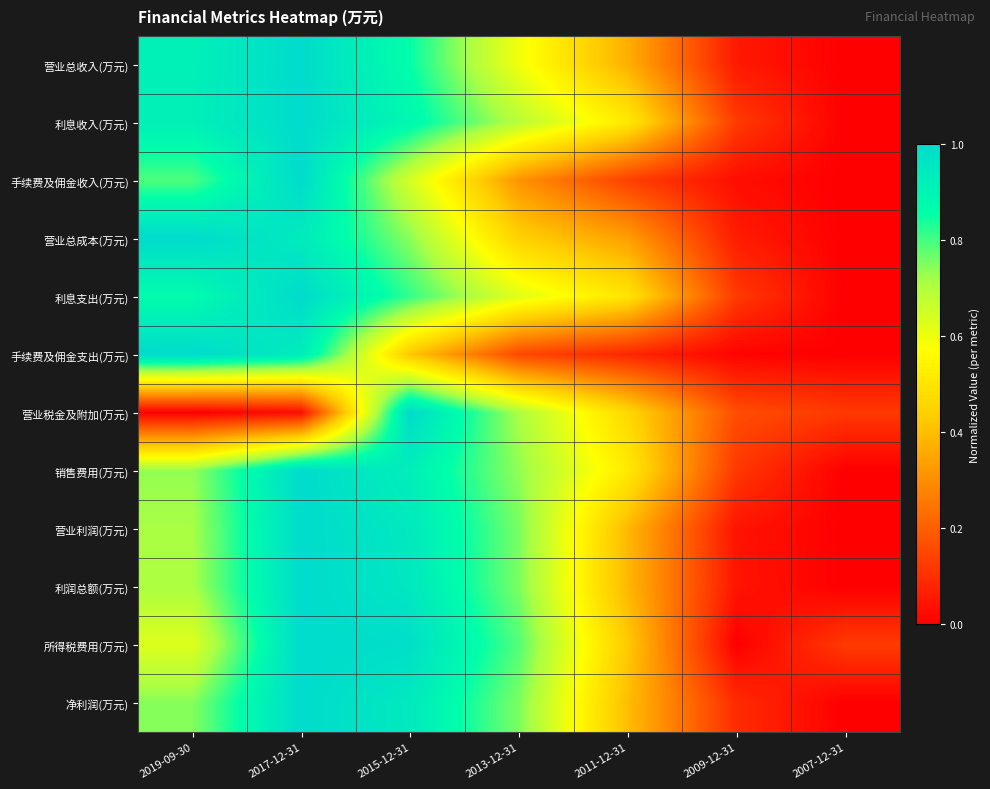

Reading left to right, transcribe all the data shown in this chart.

营业总收入(万元): 2019-09-30=0.9	2017-12-31=1.0	2015-12-31=0.9	2013-12-31=0.6	2011-12-31=0.4	2009-12-31=0.1	2007-12-31=0.0
利息收入(万元): 2019-09-30=0.9	2017-12-31=1.0	2015-12-31=0.9	2013-12-31=0.7	2011-12-31=0.5	2009-12-31=0.1	2007-12-31=0.0
手续费及佣金收入(万元): 2019-09-30=0.8	2017-12-31=1.0	2015-12-31=0.6	2013-12-31=0.3	2011-12-31=0.1	2009-12-31=0.0	2007-12-31=0.0
营业总成本(万元): 2019-09-30=1.0	2017-12-31=0.9	2015-12-31=0.7	2013-12-31=0.4	2011-12-31=0.3	2009-12-31=0.1	2007-12-31=0.0
利息支出(万元): 2019-09-30=0.9	2017-12-31=1.0	2015-12-31=0.8	2013-12-31=0.6	2011-12-31=0.5	2009-12-31=0.1	2007-12-31=0.0
手续费及佣金支出(万元): 2019-09-30=1.0	2017-12-31=0.9	2015-12-31=0.4	2013-12-31=0.2	2011-12-31=0.1	2009-12-31=0.0	2007-12-31=0.0
营业税金及附加(万元): 2019-09-30=0.0	2017-12-31=0.0	2015-12-31=1.0	2013-12-31=0.7	2011-12-31=0.5	2009-12-31=0.2	2007-12-31=0.1
销售费用(万元): 2019-09-30=0.7	2017-12-31=1.0	2015-12-31=0.9	2013-12-31=0.7	2011-12-31=0.5	2009-12-31=0.1	2007-12-31=0.0
营业利润(万元): 2019-09-30=0.7	2017-12-31=1.0	2015-12-31=0.9	2013-12-31=0.8	2011-12-31=0.4	2009-12-31=0.0	2007-12-31=0.0
利润总额(万元): 2019-09-30=0.7	2017-12-31=1.0	2015-12-31=1.0	2013-12-31=0.8	2011-12-31=0.4	2009-12-31=0.0	2007-12-31=0.0
所得税费用(万元): 2019-09-30=0.6	2017-12-31=1.0	2015-12-31=1.0	2013-12-31=0.8	2011-12-31=0.4	2009-12-31=0.0	2007-12-31=0.1
净利润(万元): 2019-09-30=0.7	2017-12-31=1.0	2015-12-31=0.9	2013-12-31=0.8	2011-12-31=0.4	2009-12-31=0.1	2007-12-31=0.0